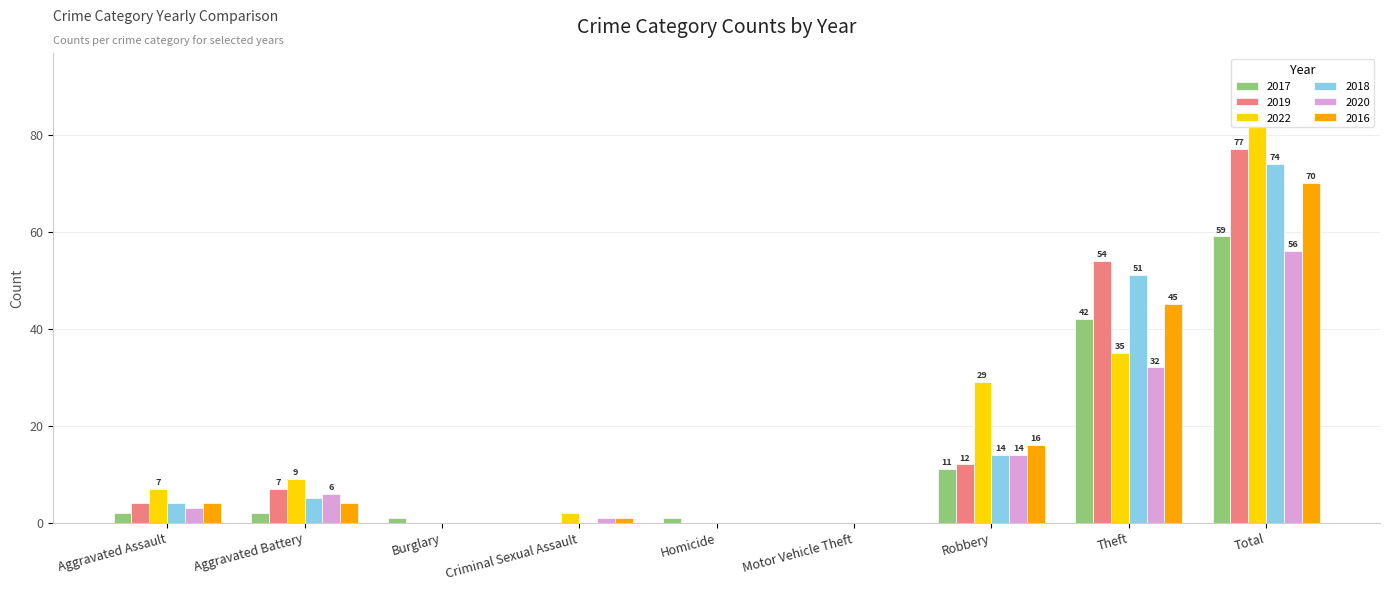

What is the difference between the maximum and minimum values in the 2018 series?

74